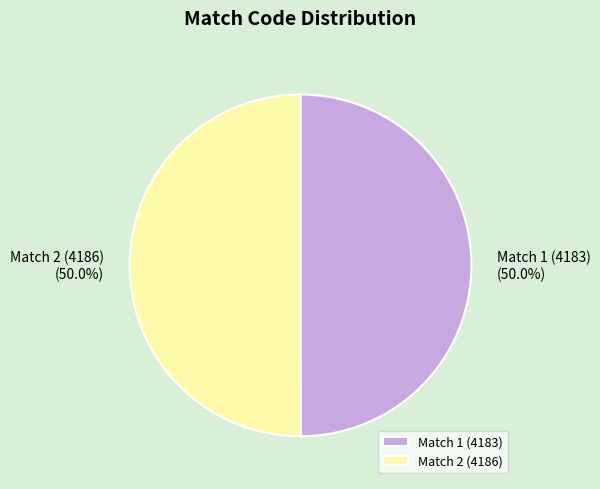

To the nearest percent, what portion does Match 1 (4183) represent?

50%